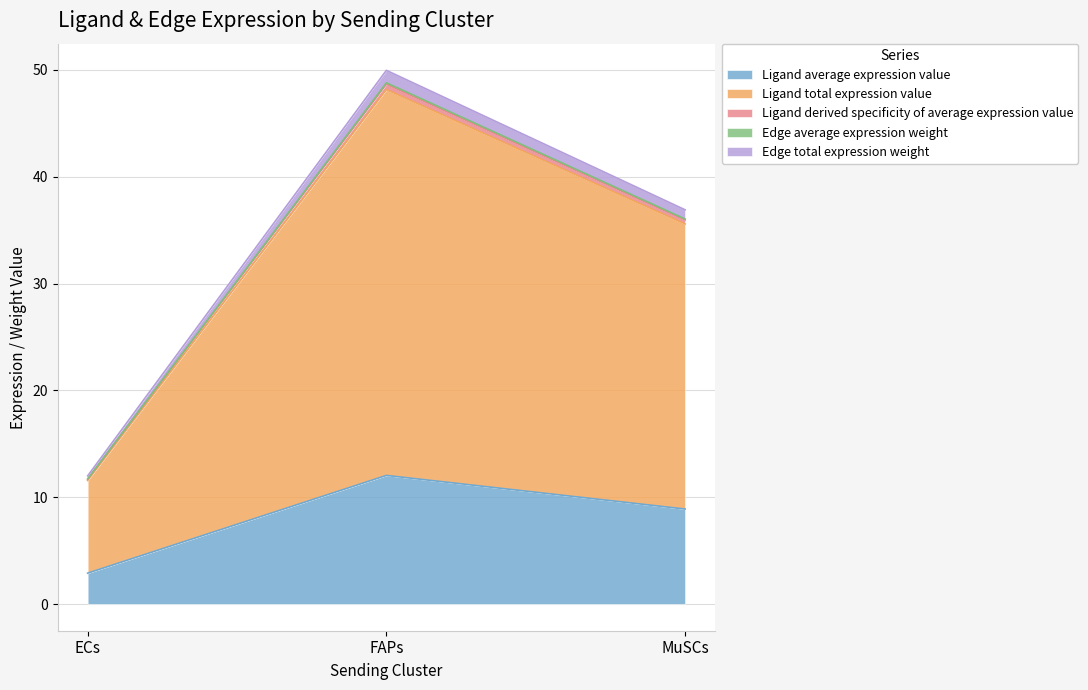

At which category is the sum across all series the highest?

FAPs